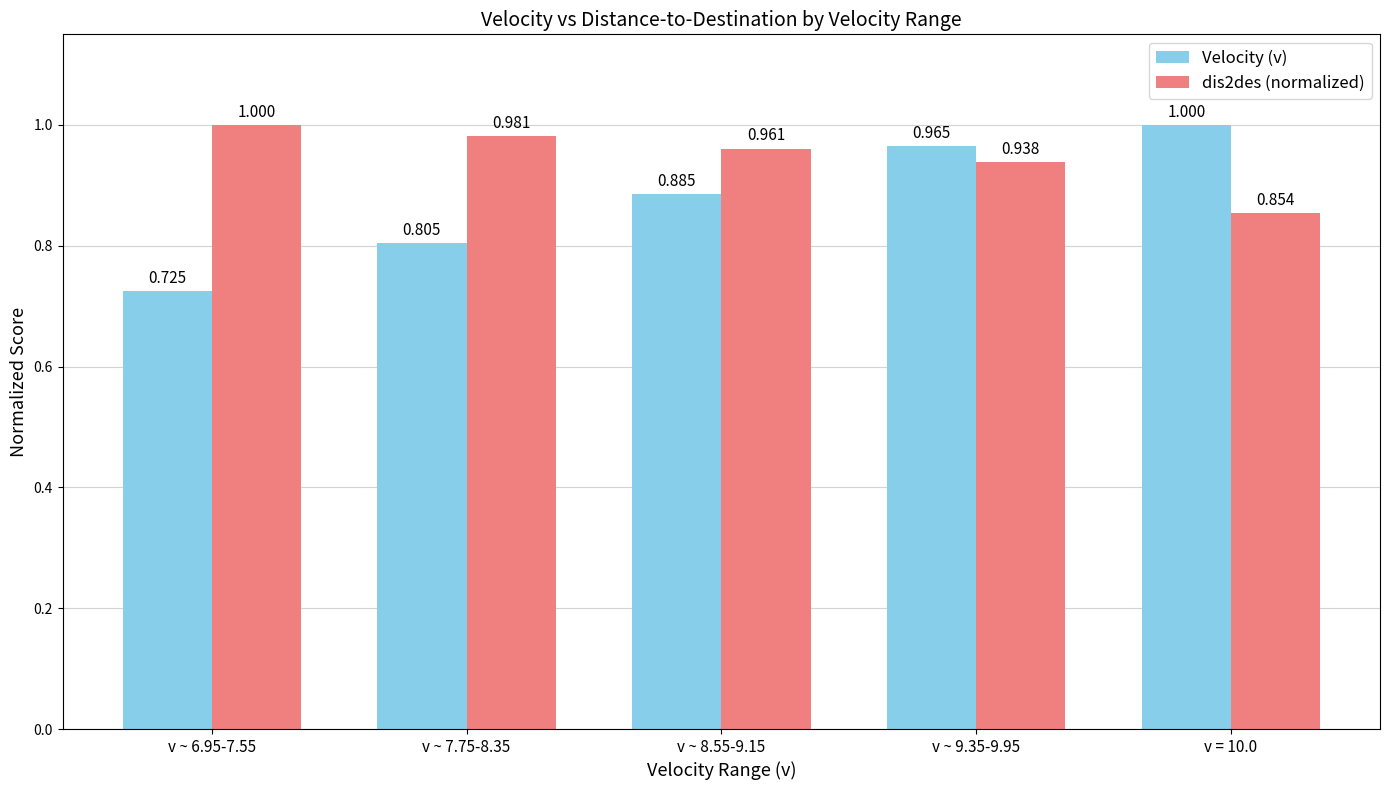

Between v ~ 9.35-9.95 and v = 10.0, which series saw the biggest shift?

dis2des (normalized)